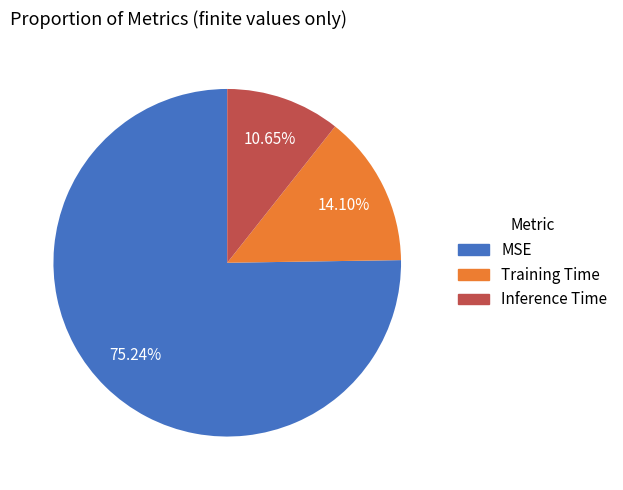

The Training Time slice represents 21% of the pie. True or false?

False